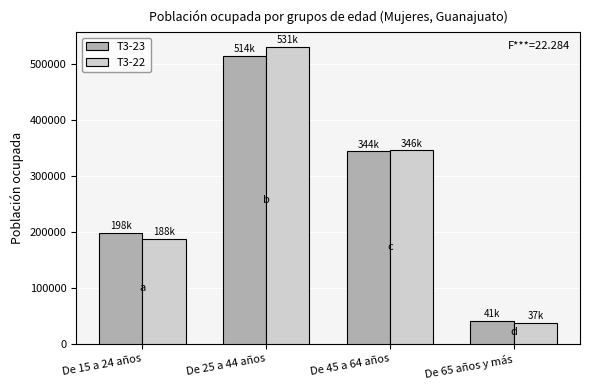

What is the label of the 4th bar from the left?

De 65 años y más